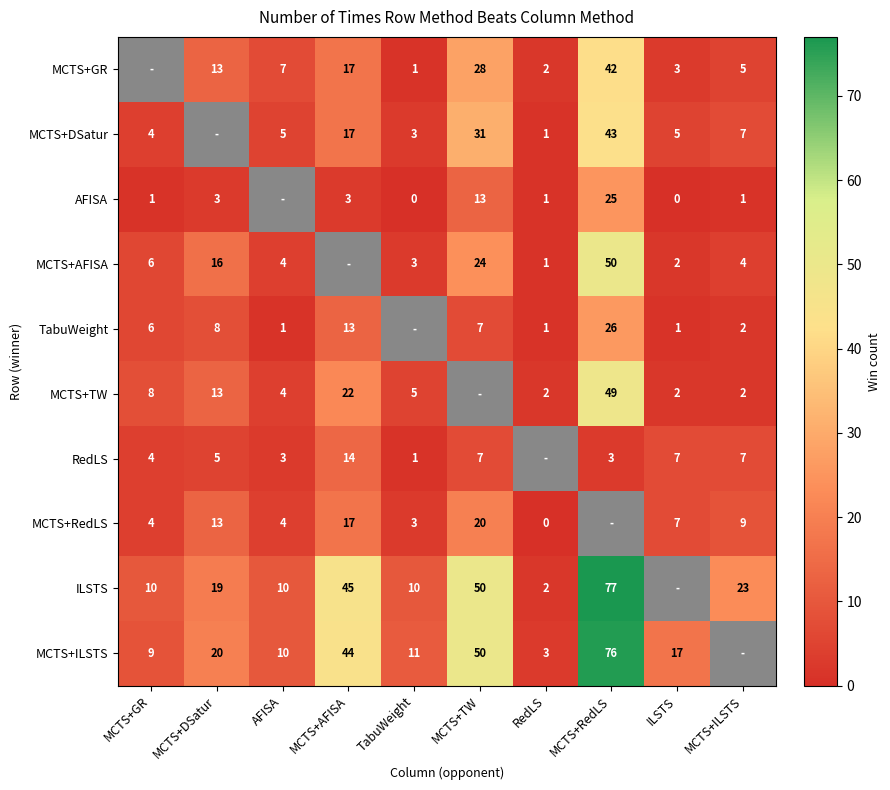

What is the sum of the MCTS+ILSTS values at ILSTS and MCTS+RedLS?

93